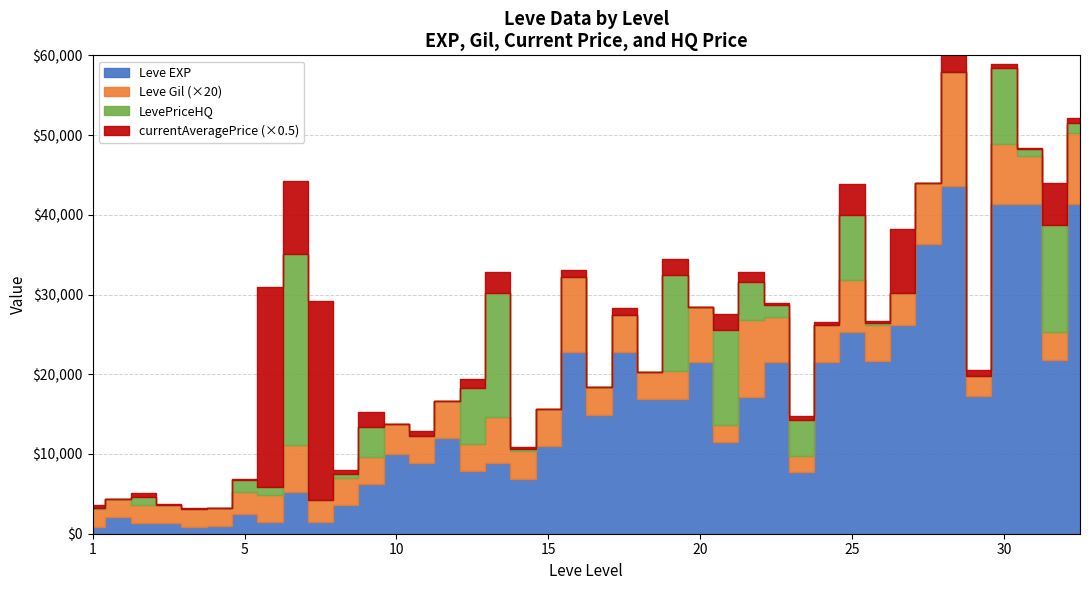

What is the total value across all series at 15?

11270